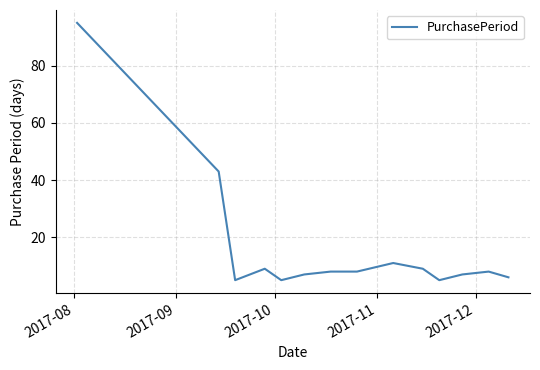

What is the difference between the maximum and minimum values?

90